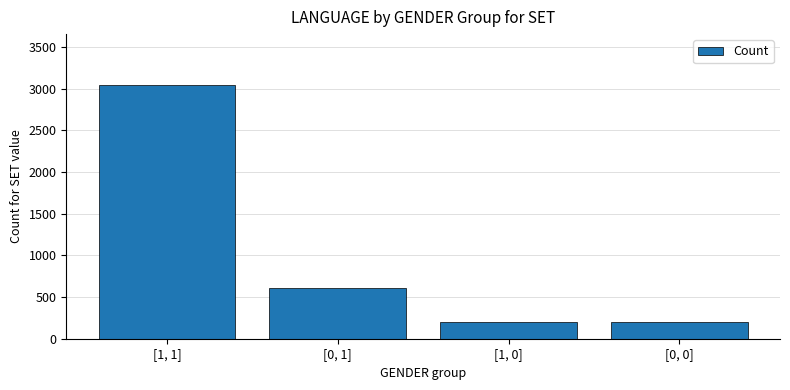

What is the difference between the second highest and minimum values?

406